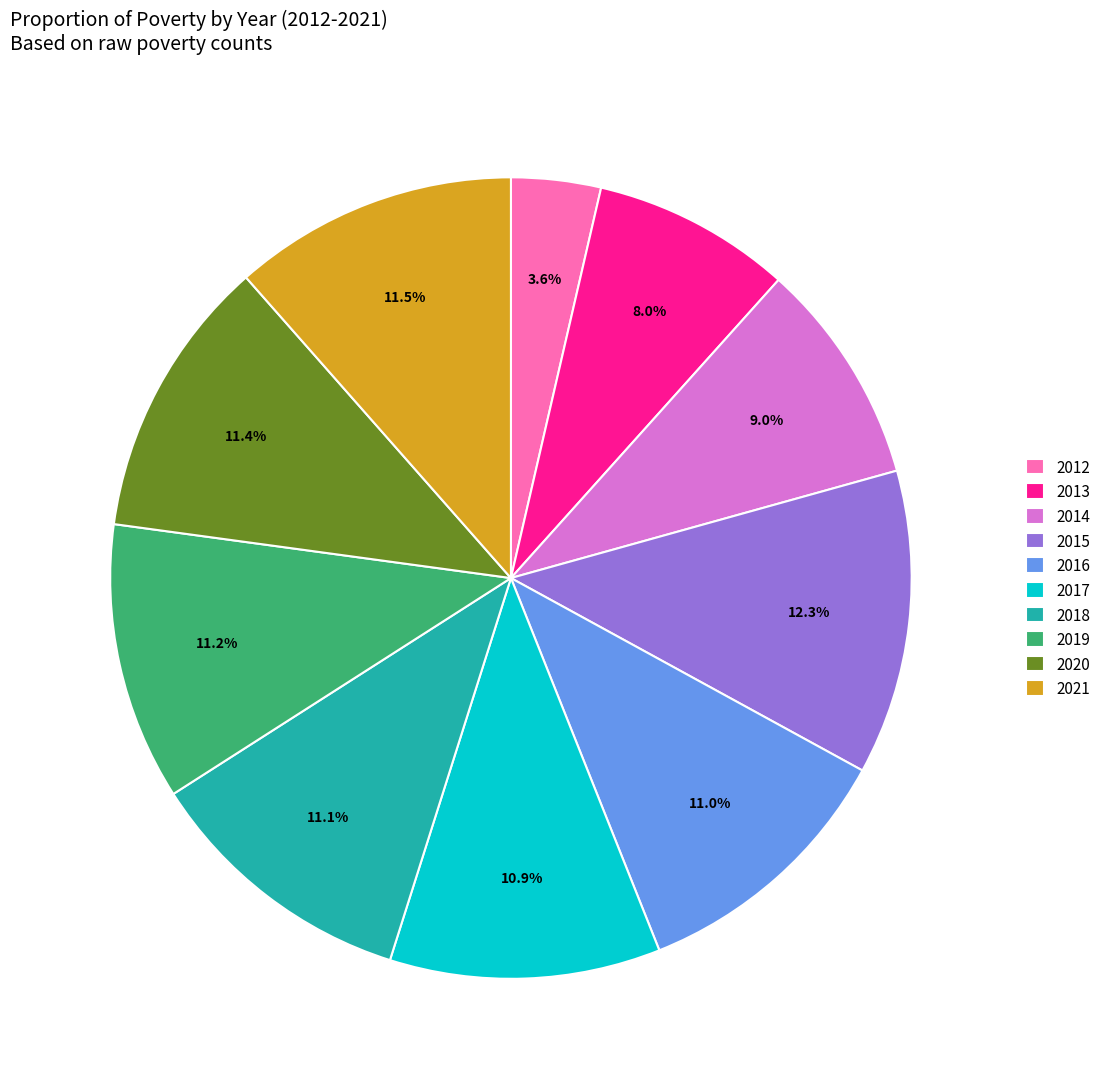

How many slices are in this pie chart?

10